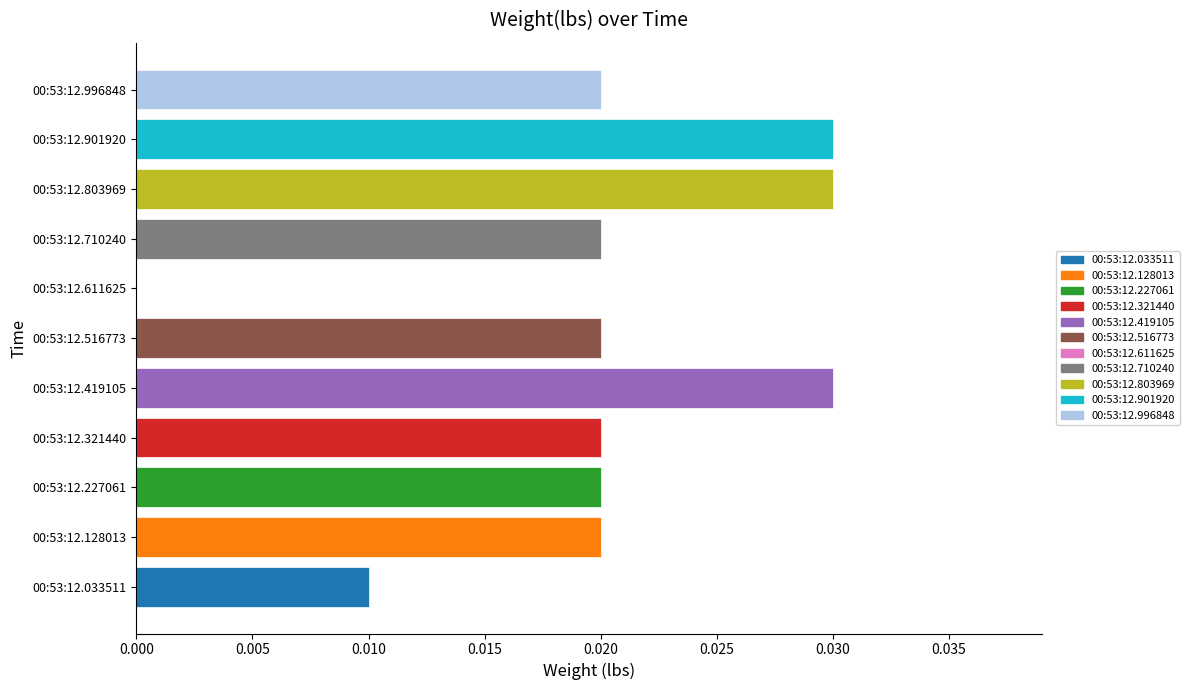

How many distinct data groups are displayed?

1